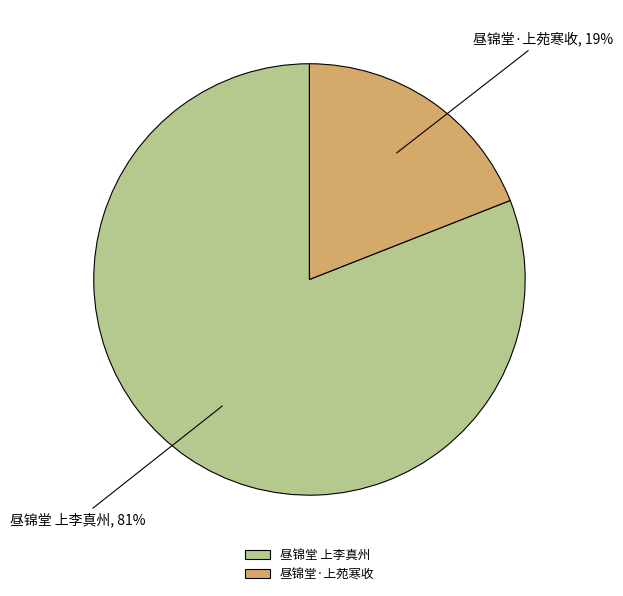

Which category accounts for the majority?

昼锦堂 上李真州